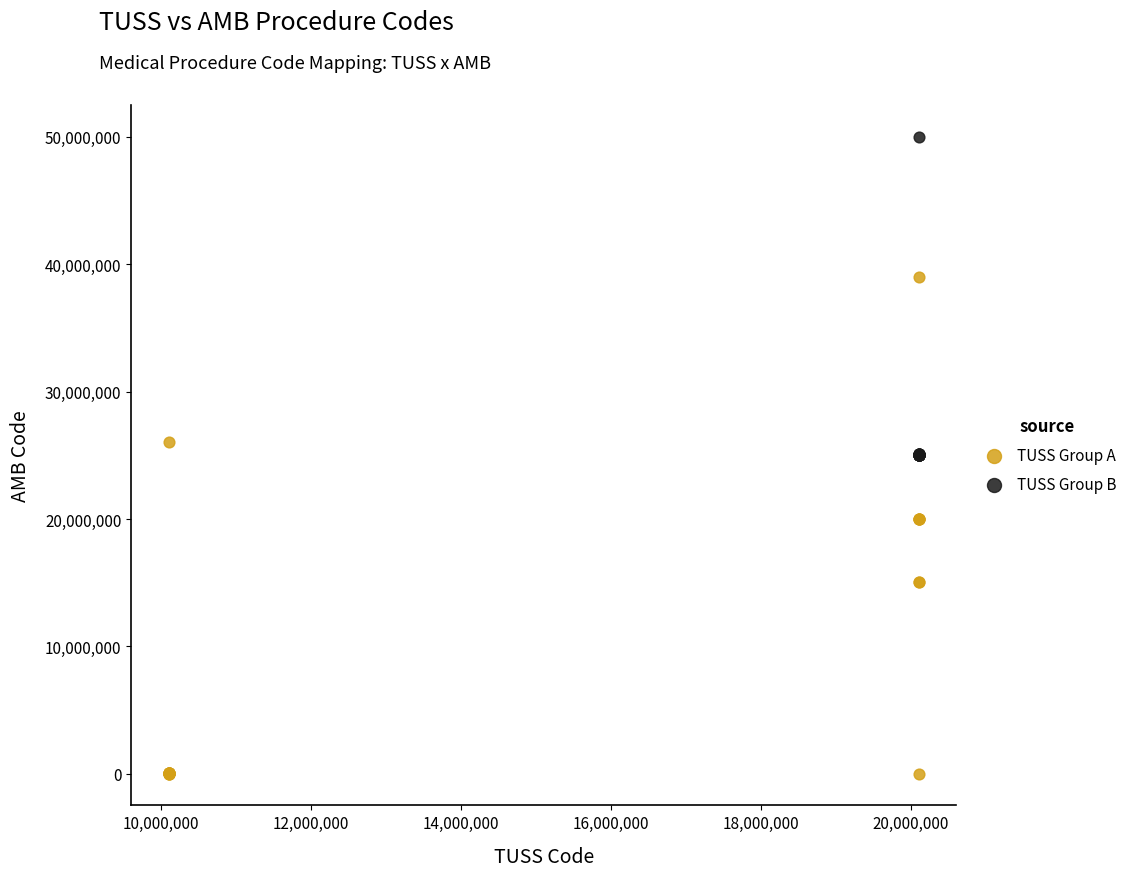

What are all the series names shown in the legend?

TUSS Group A, TUSS Group B